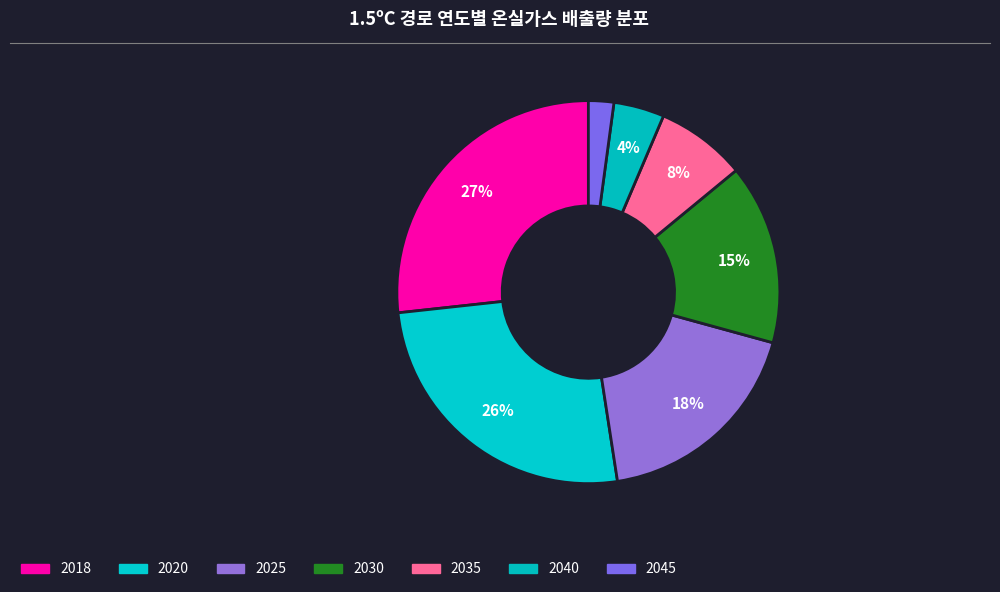

How many segments does this pie chart have?

7